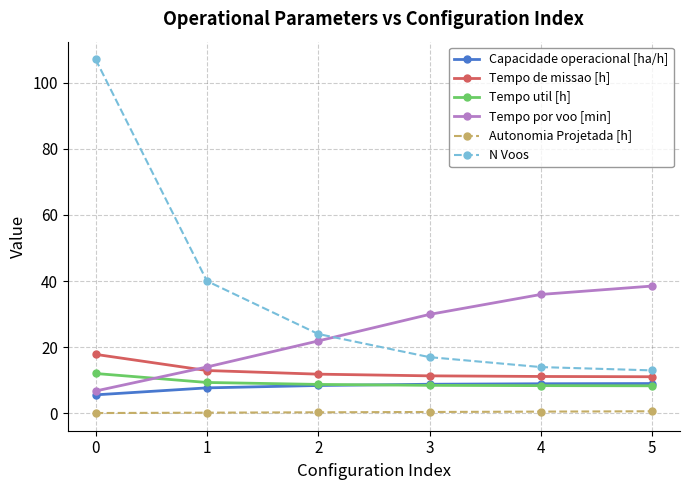

True or false: N Voos has a value of 56.1 at 1.

False